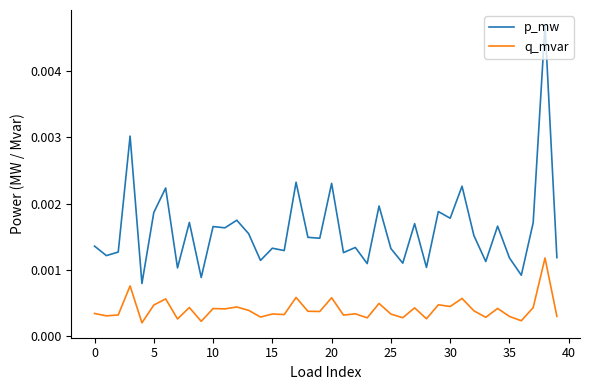

List the series in order of their overall mean, highest first.

p_mw, q_mvar